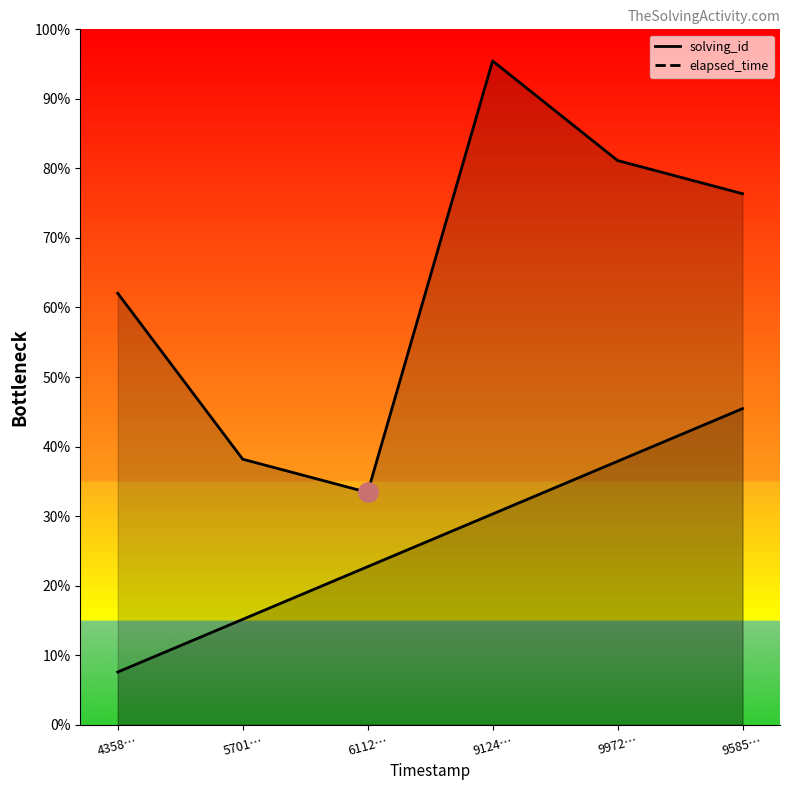

Which series has the largest total across all categories?

elapsed_time